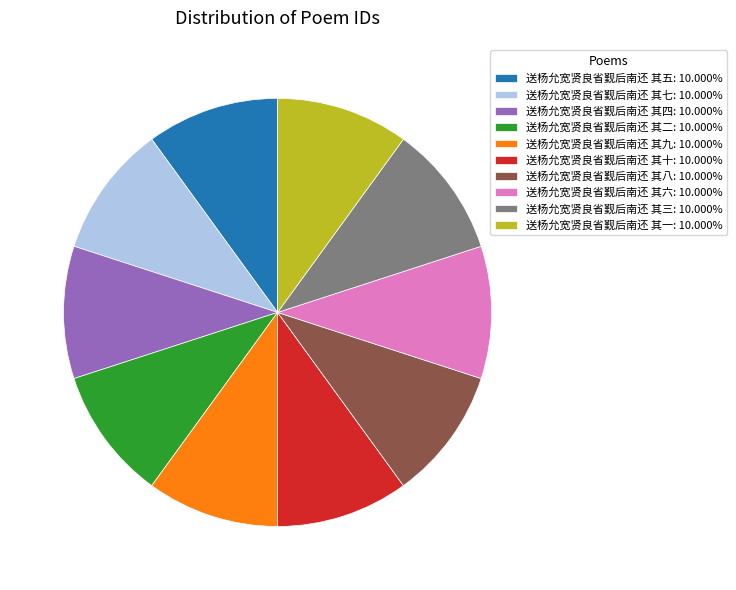

Count the number of slices in the pie.

10